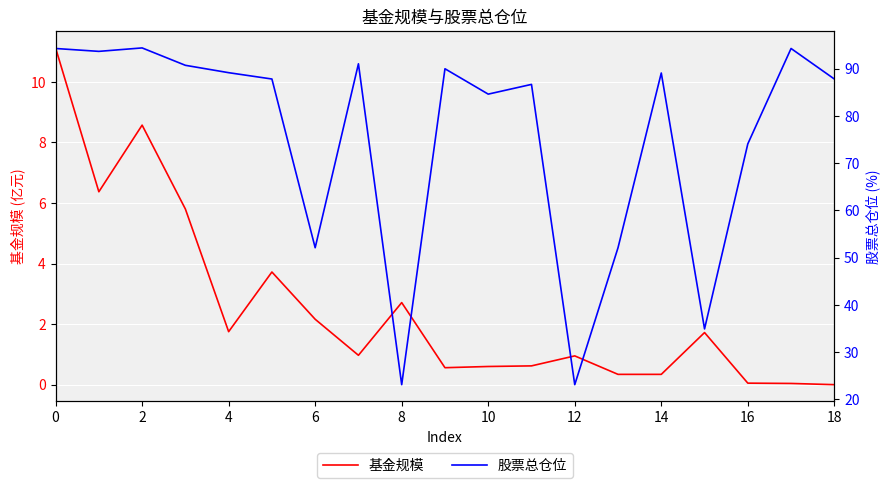

Reading left to right, transcribe all the data shown in this chart.

基金规模: 11.1	6.4	8.6	5.8	1.8	3.7	2.2	1.0	2.7	0.6	0.6	0.6	0.9	0.3	0.3	1.7	0.1	0.0	0.0
股票总仓位: 94.2	93.6	94.4	90.7	89.1	87.8	52.1	91.0	23.1	90.0	84.6	86.6	23.1	52.1	89.0	34.9	74.0	94.2	87.8